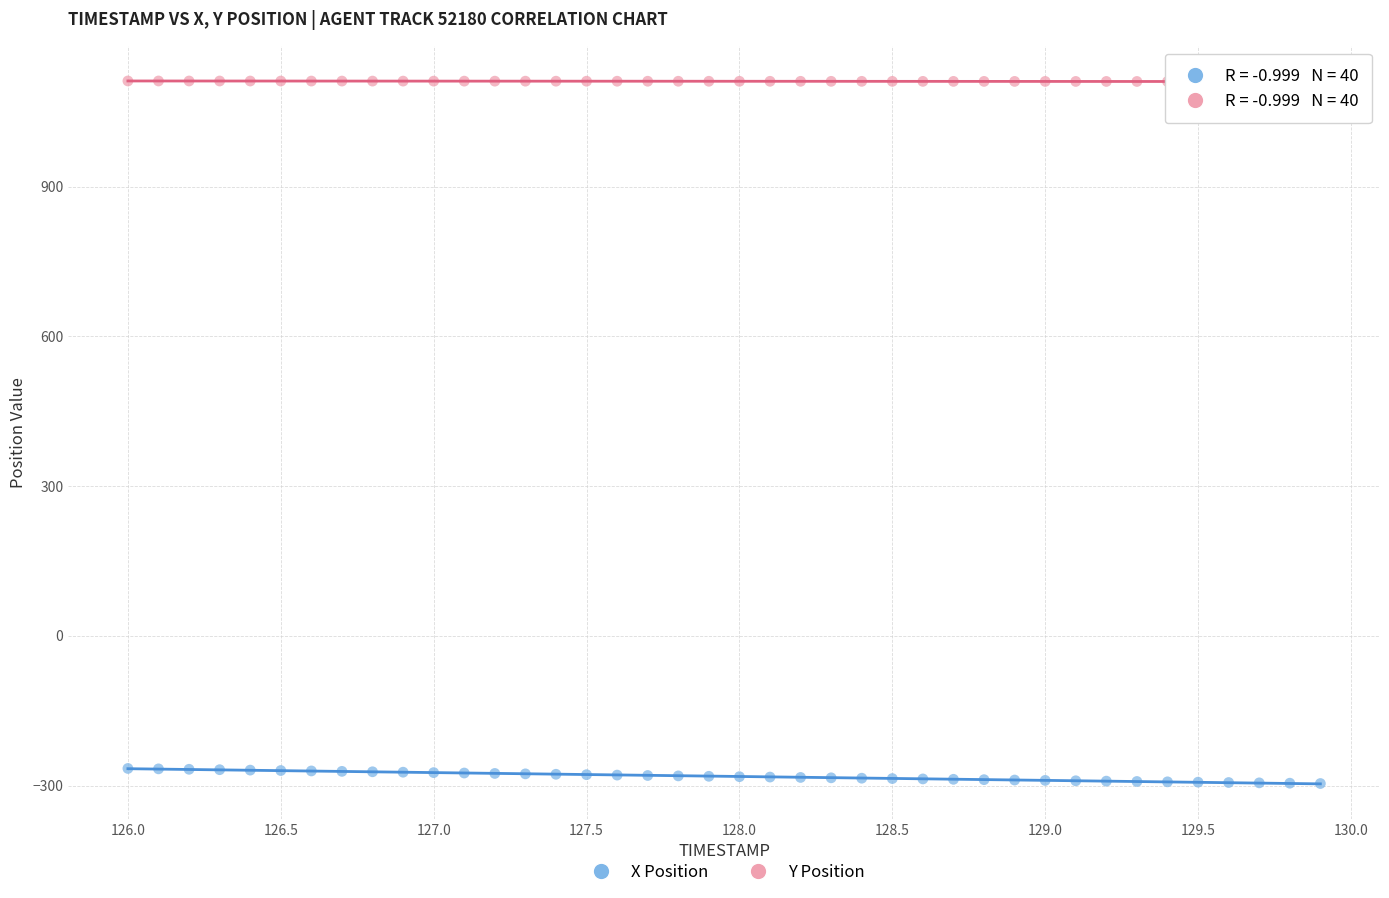

Across all data points, what is the range of Y values (max minus min)?

1407.8